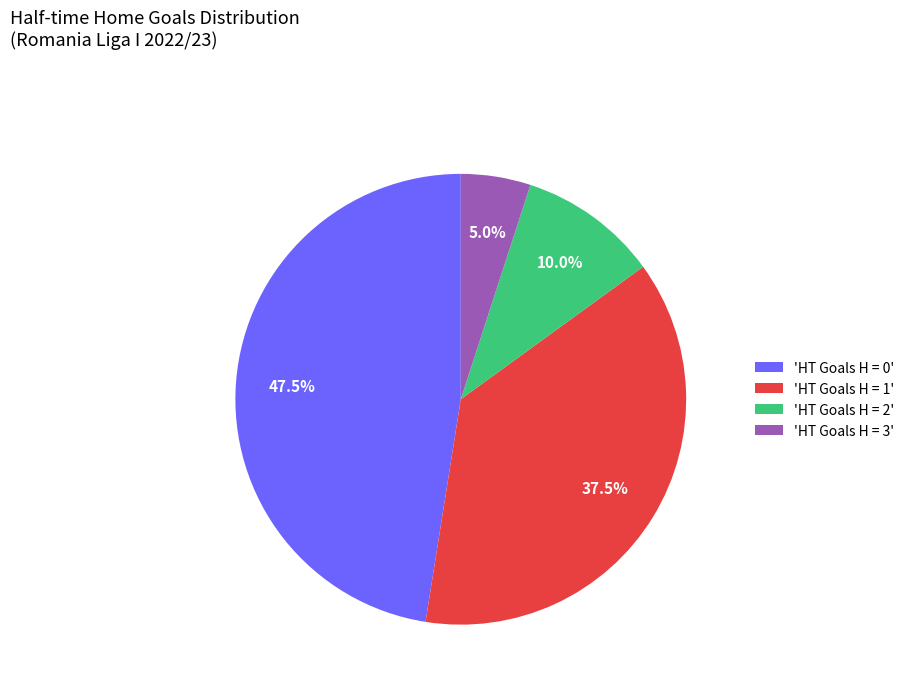

To the nearest percent, what is the average slice percentage?

25%